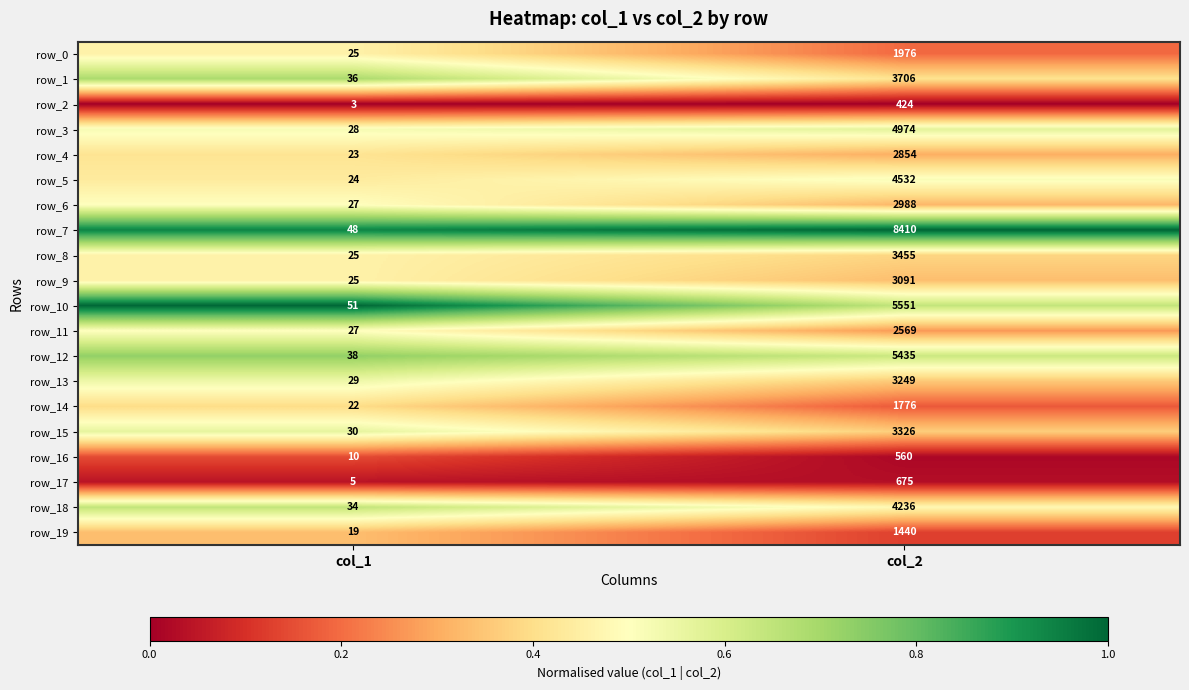

Which series changed the most between col_1 and col_2?

row_7